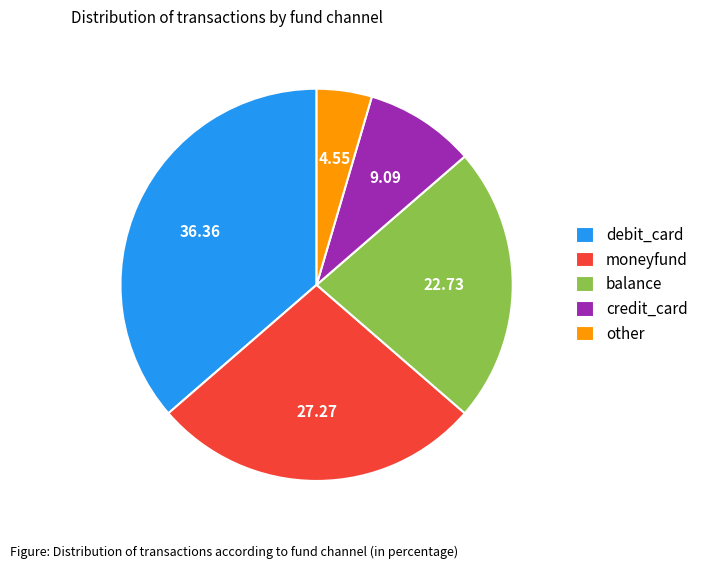

Rank the categories by value from highest to lowest.

debit_card, moneyfund, balance, credit_card, other